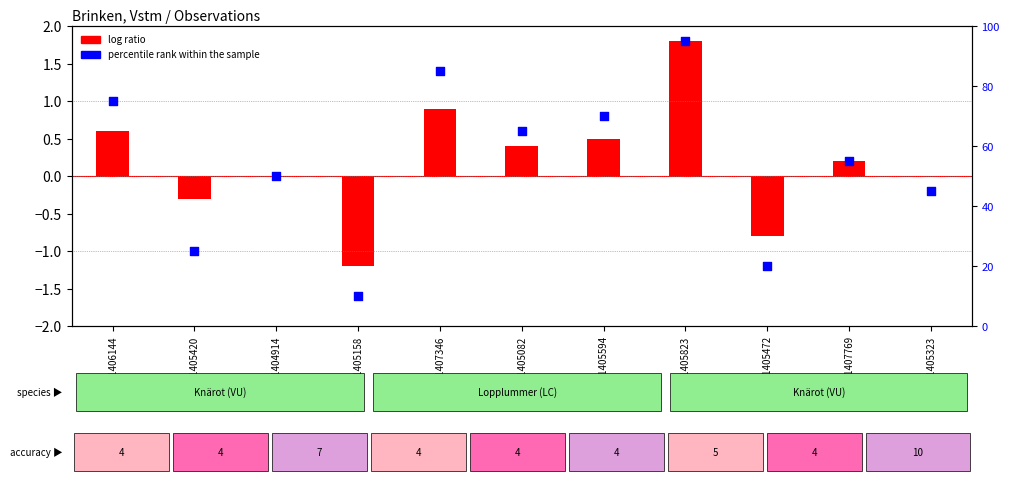

Is the value of log ratio at 111405594 greater than the value of percentile rank within the sample at 111407769?

No